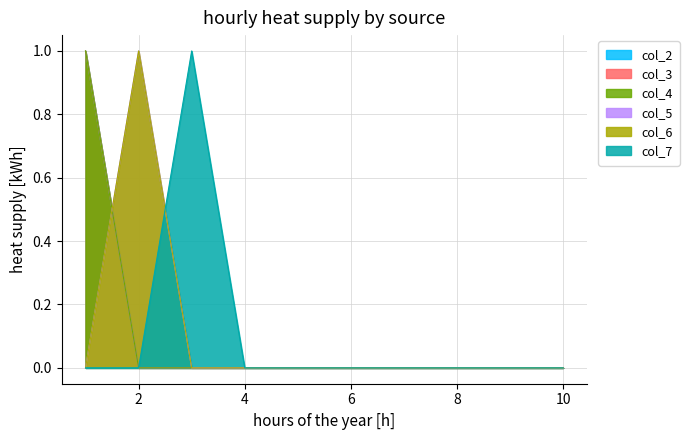

List the labels in order of col_4 value, largest first.

1, 2, 3, 4, 5, 6, 7, 8, 9, 10